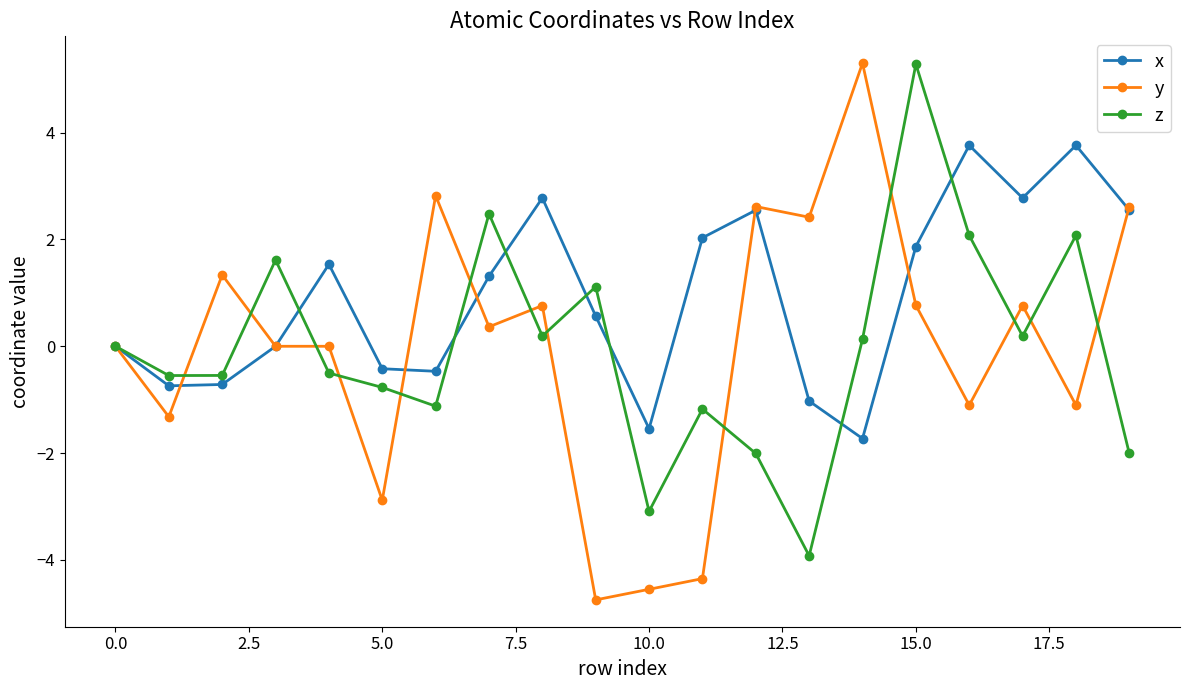

What is the value of the z point at the 13th from the left?

-2.0